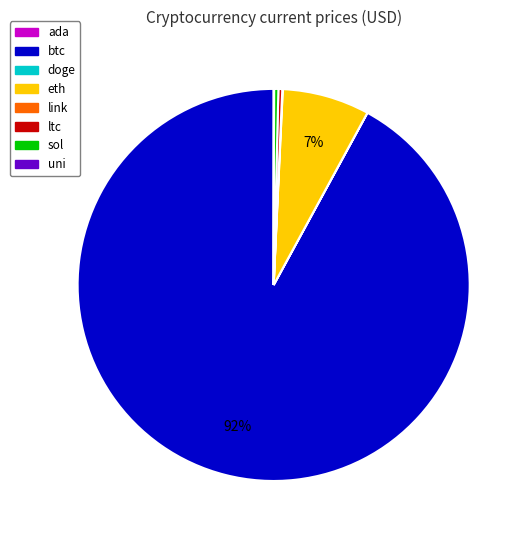

Does btc represent more than half of the total?

Yes